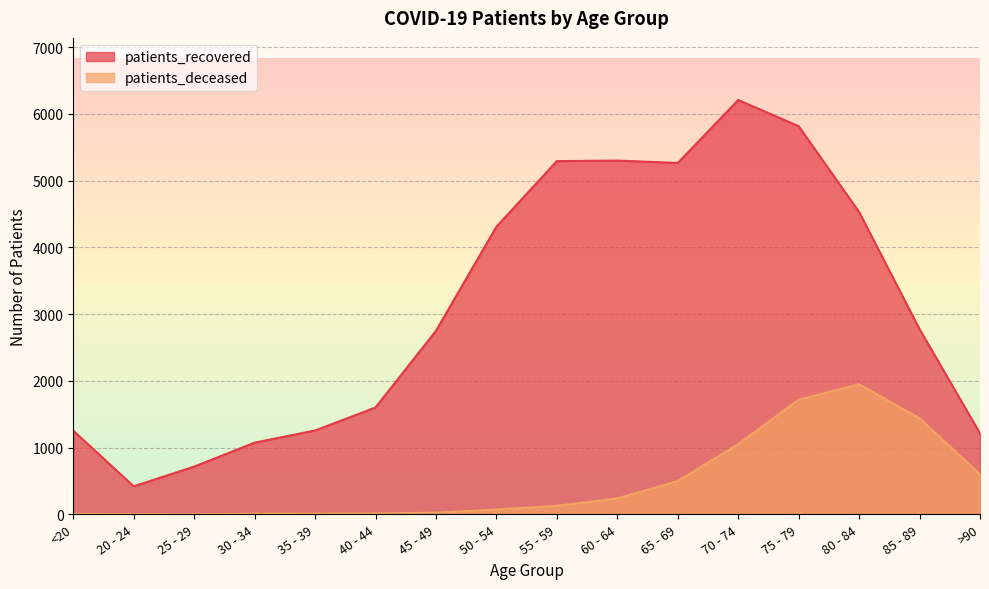

What is the total value across all series at 70 - 74?

7259